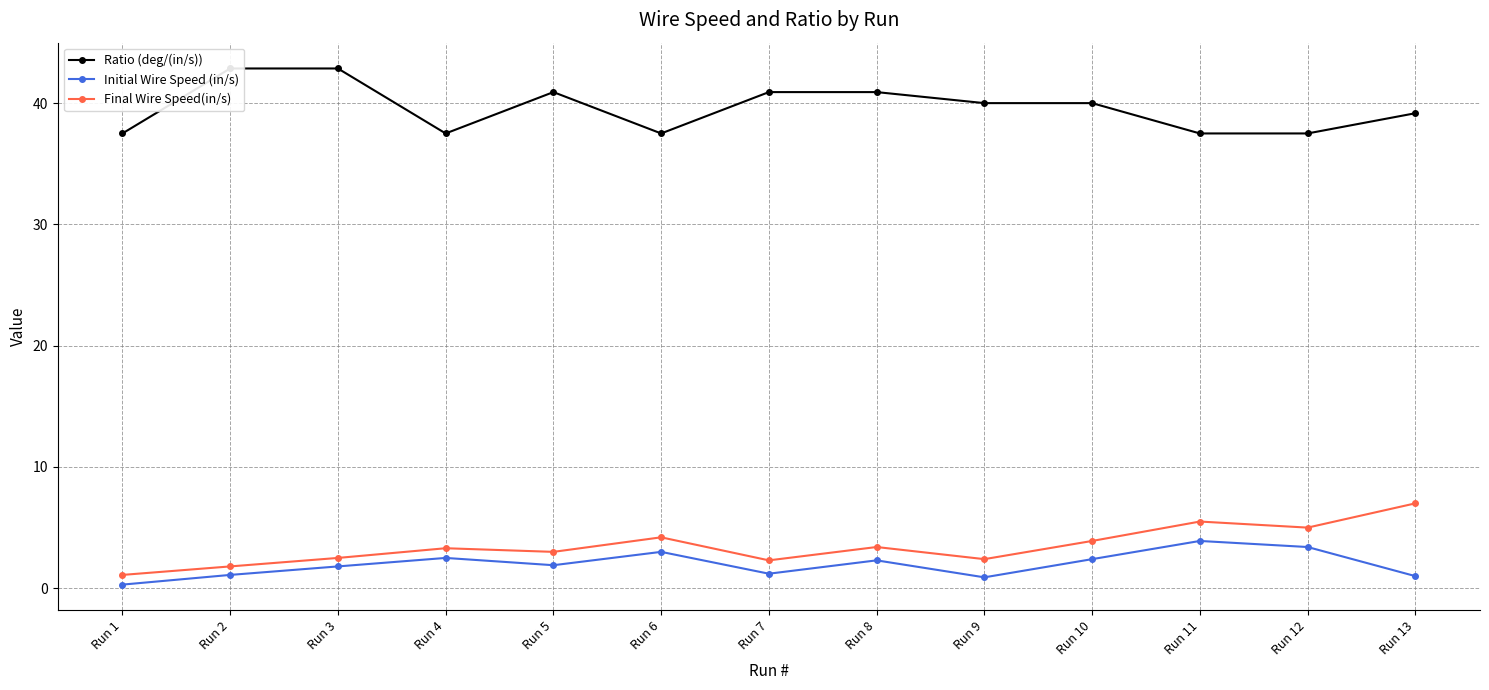

Is the value of Final Wire Speed(in/s) at Run 4 greater than the value of Ratio (deg/(in/s)) at Run 6?

No